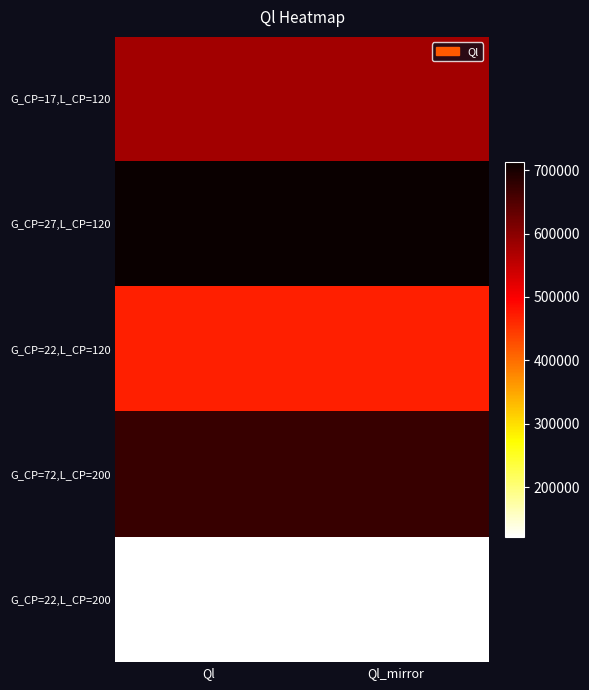

Reading left to right, what are all the values shown in this chart?

G_CP=17,L_CP=120: Ql=576943.2	Ql_mirror=576943.2
G_CP=27,L_CP=120: Ql=713517.5	Ql_mirror=713517.5
G_CP=22,L_CP=120: Ql=468200.6	Ql_mirror=468200.6
G_CP=72,L_CP=200: Ql=672699.7	Ql_mirror=672699.7
G_CP=22,L_CP=200: Ql=120667.8	Ql_mirror=120667.8